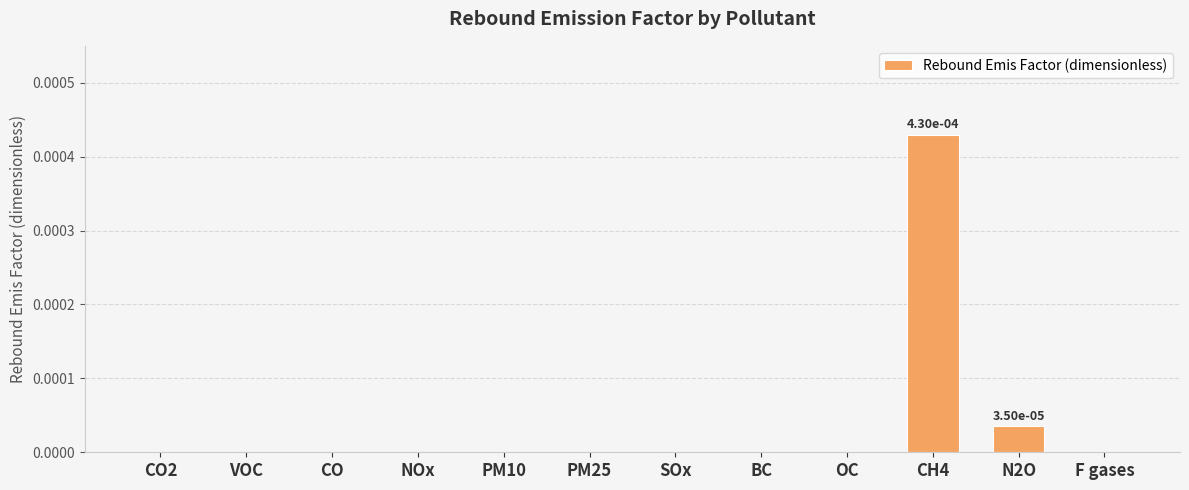

Are the bars horizontal?

No